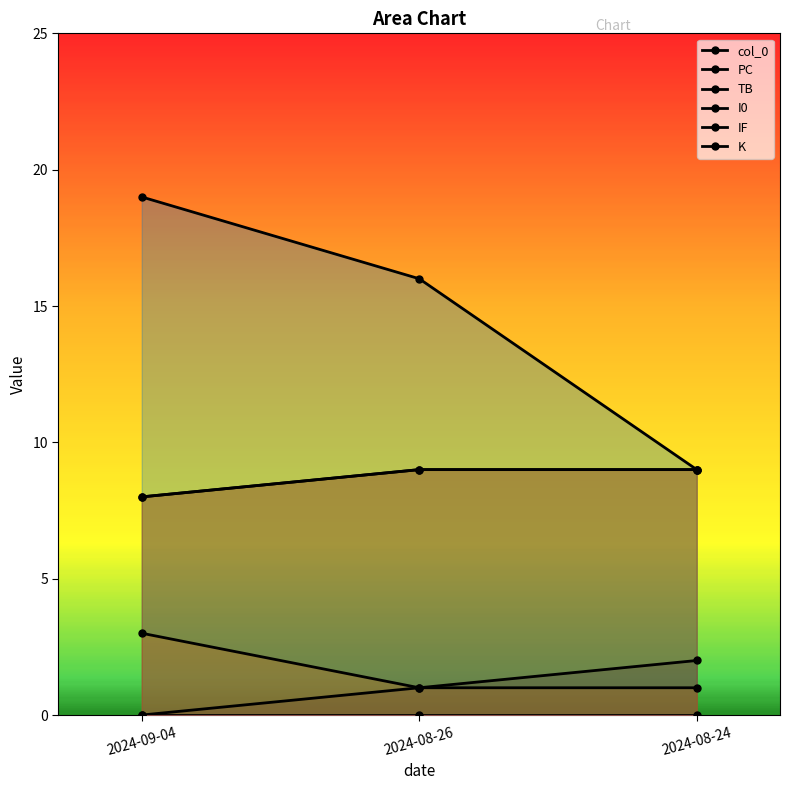

Is it true that TB equals 1 at 2024-08-26?

False